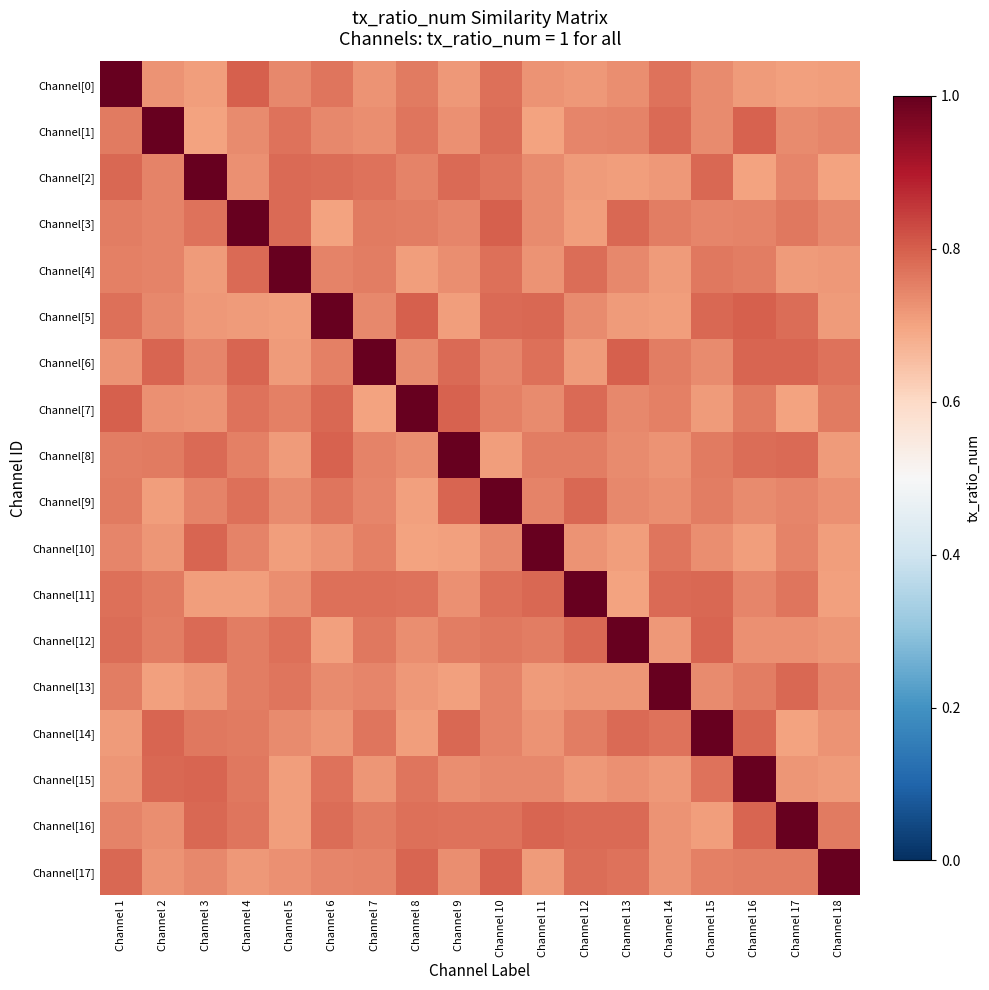

How many series are shown in this chart?

18